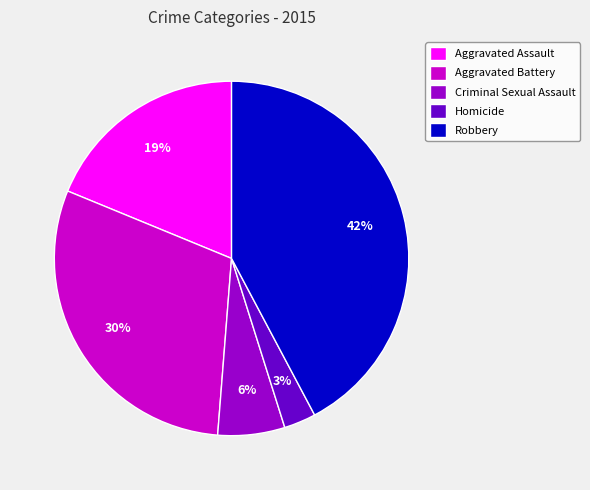

To the nearest percent, what portion does Criminal Sexual Assault represent?

6%